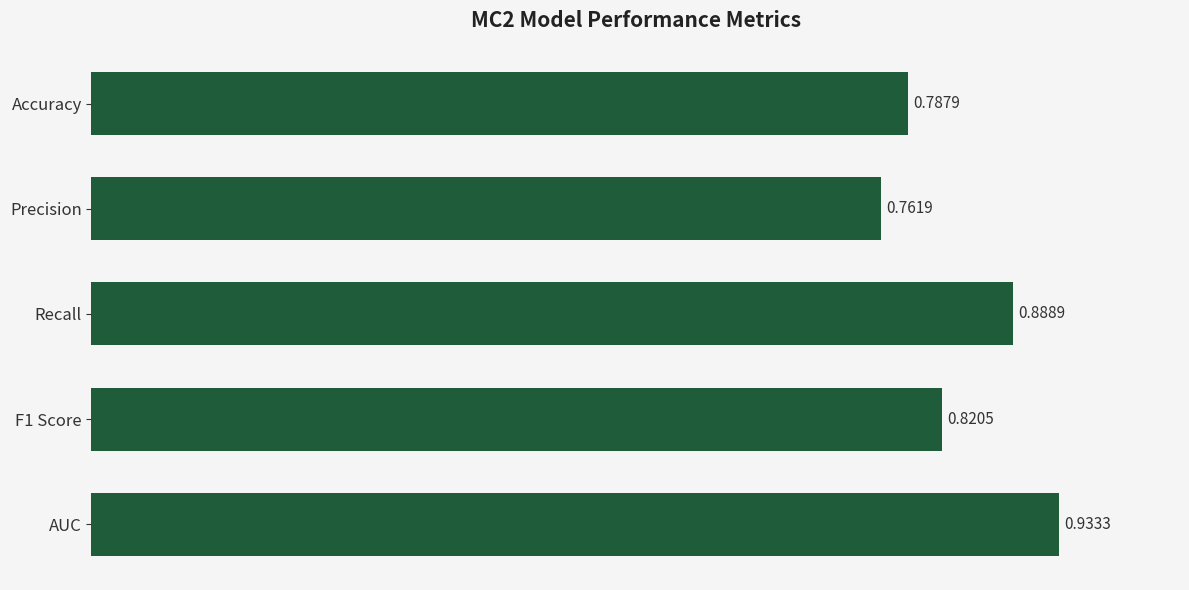

What is the sum of all values?

4.2